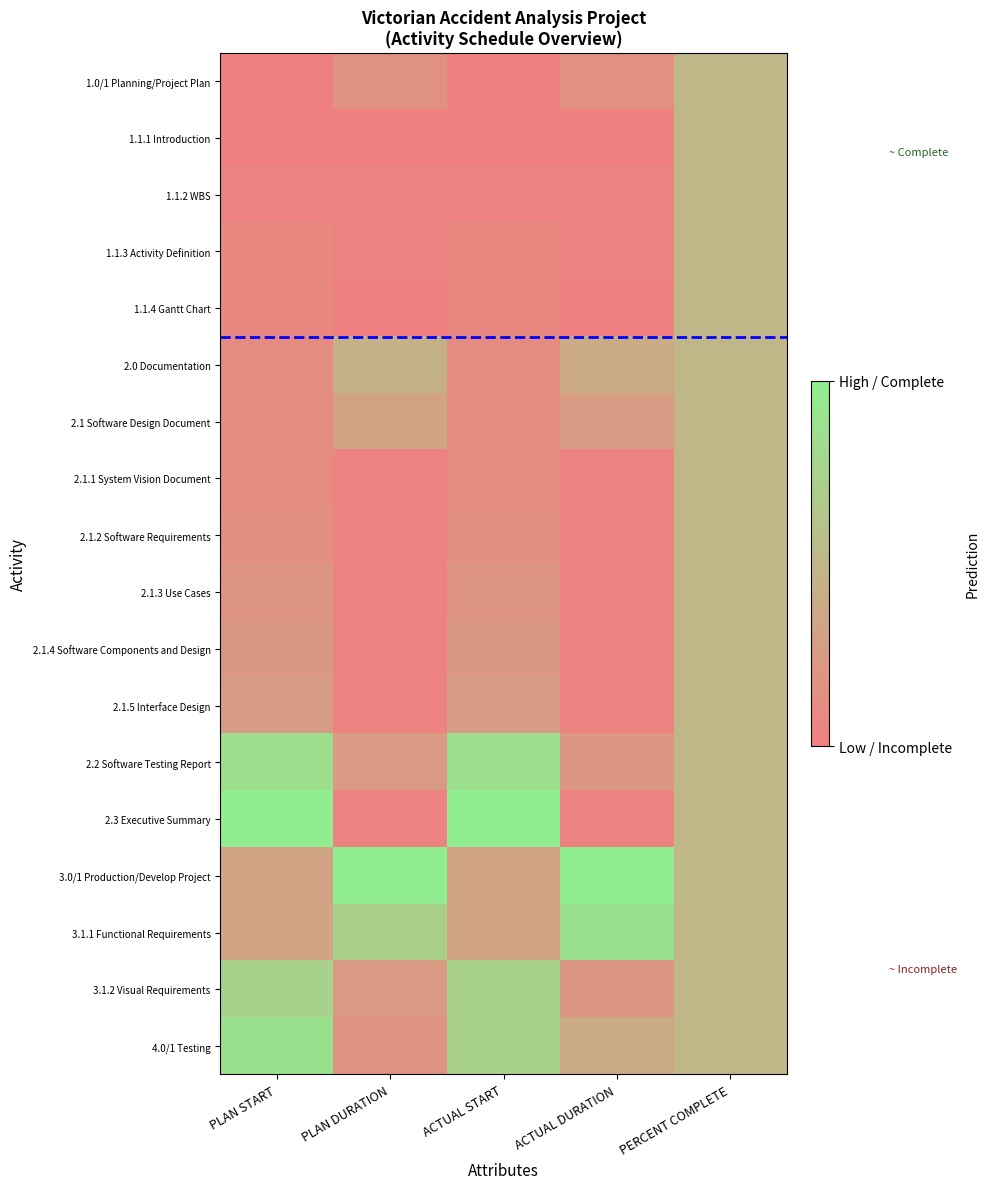

At how many categories does at least one series exceed 0?

5